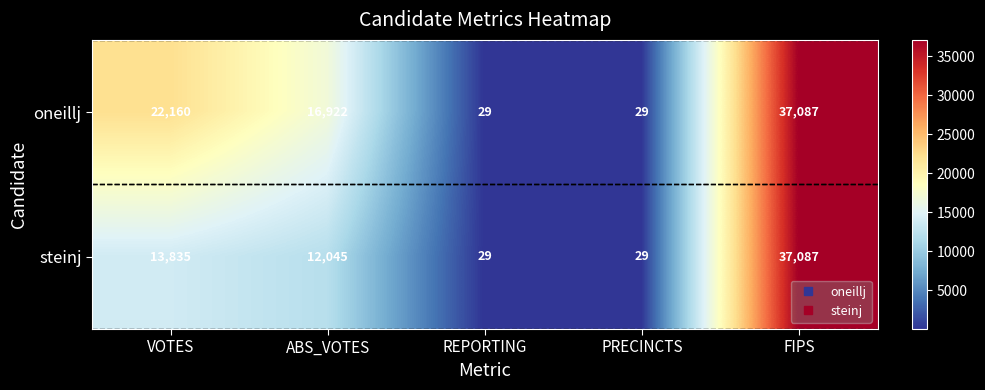

What is the maximum value for steinj?

37087